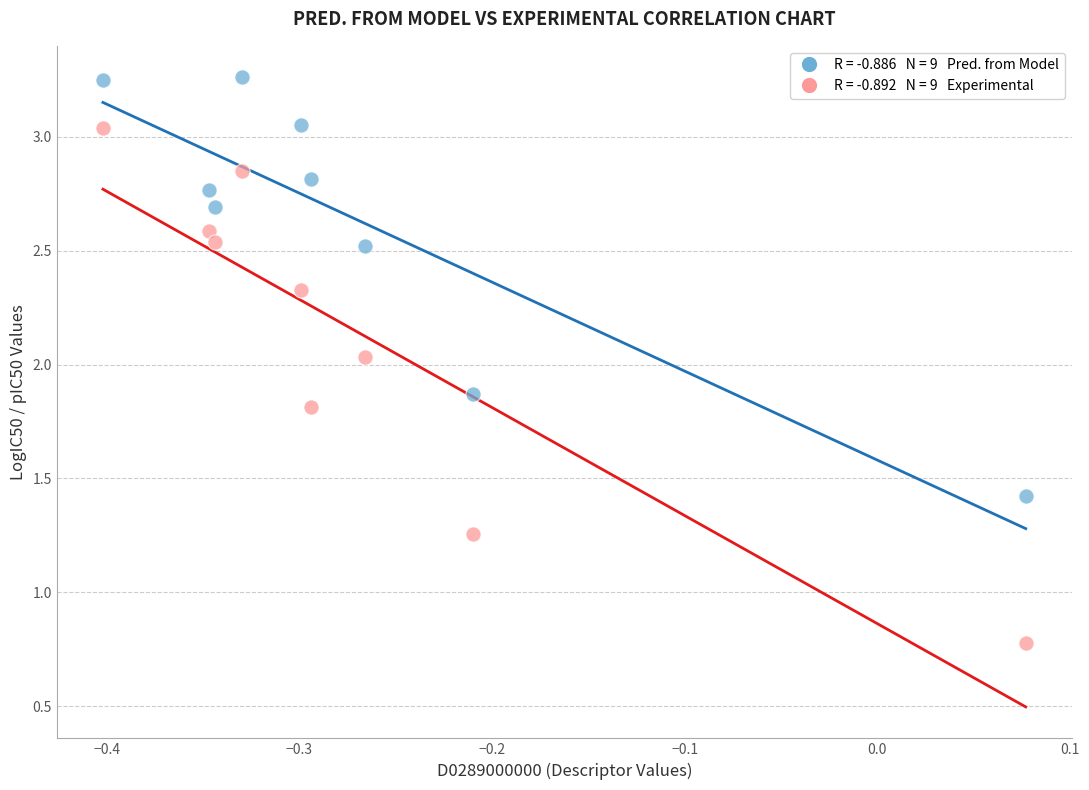

Across all data points, what is the range of X values (max minus min)?

0.5